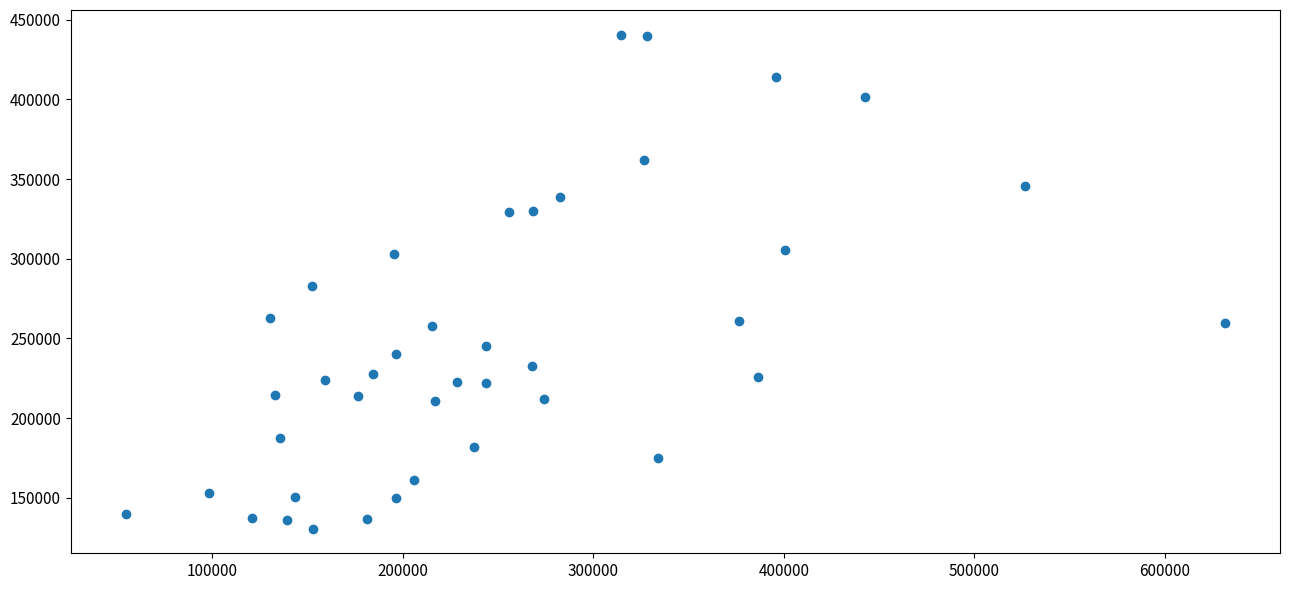

What is the range of X values (max minus min)?

577046.1